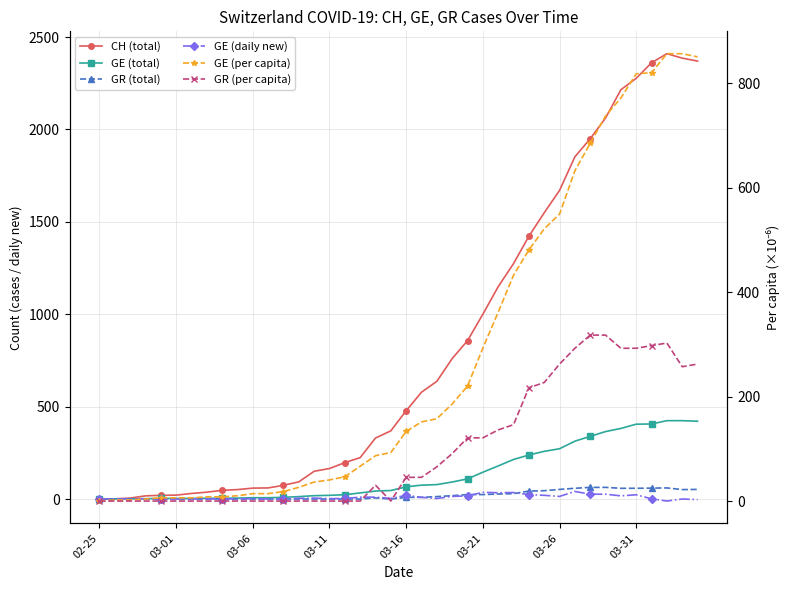

What is the difference between the highest and lowest values at 12?

74.0